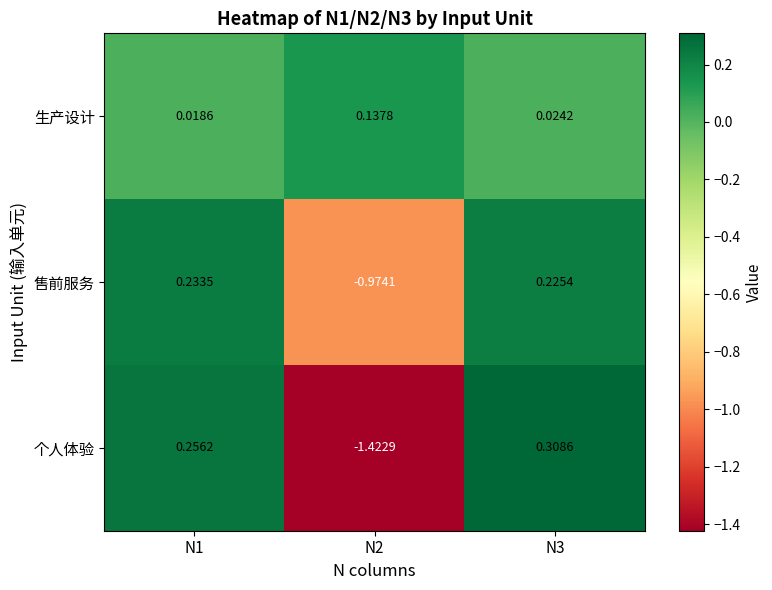

Which series has the largest total across all categories?

生产设计